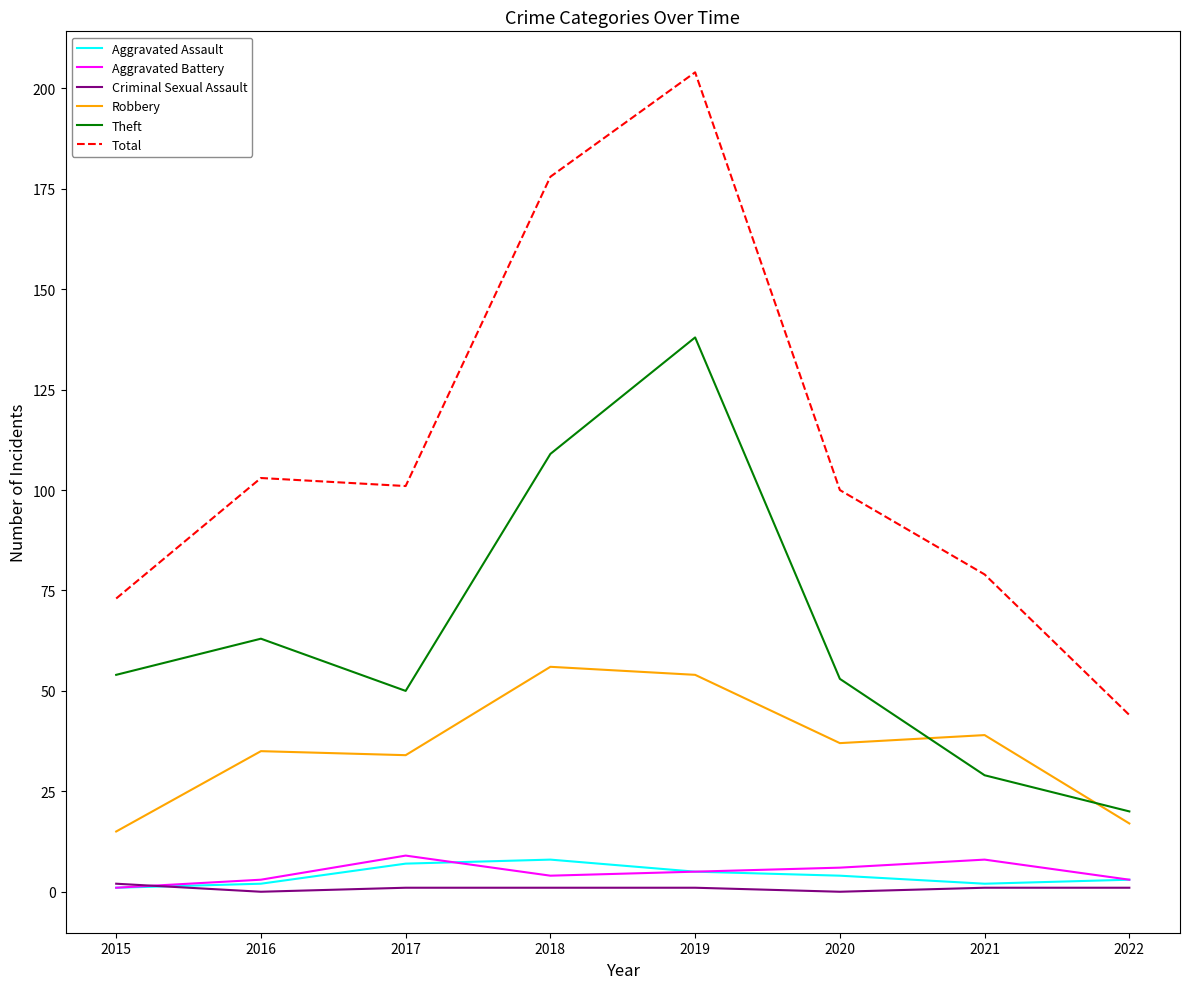

What value does the Theft series have at 2017?

50